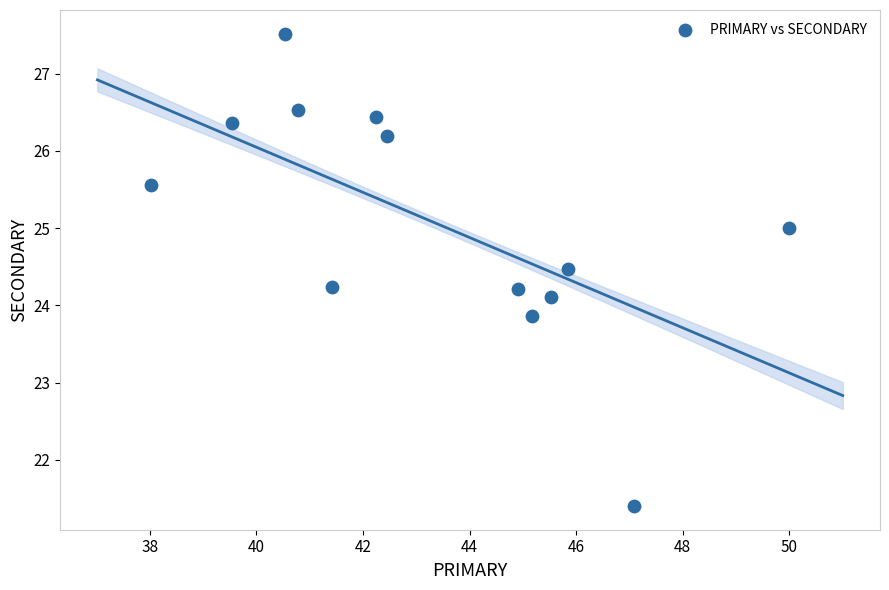

What is the range of Y values (max minus min)?

6.1